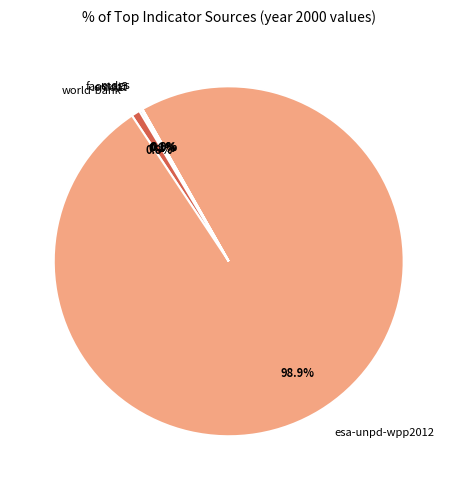

Which category has the biggest portion of the pie?

esa-unpd-wpp2012